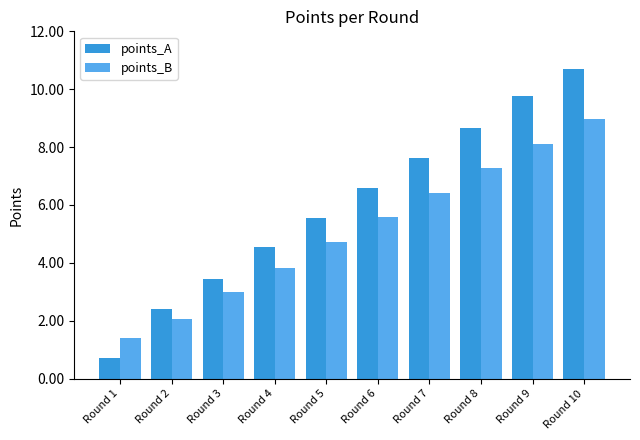

Which series changed the most between Round 5 and Round 8?

points_A